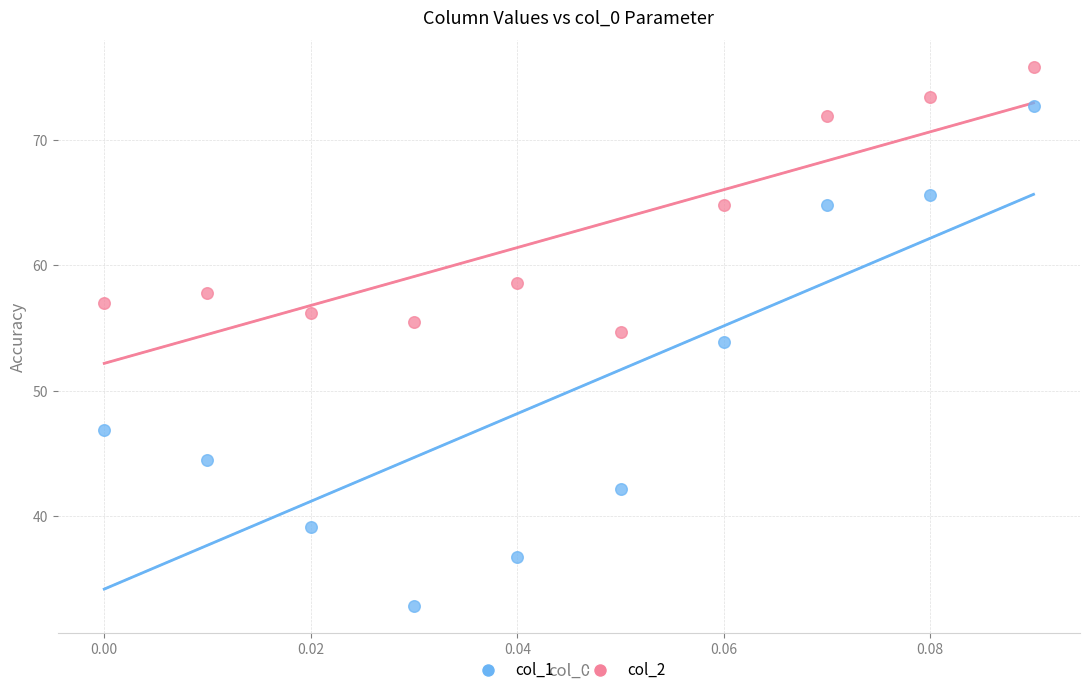

Across all data points, what is the range of Y values (max minus min)?

43.0